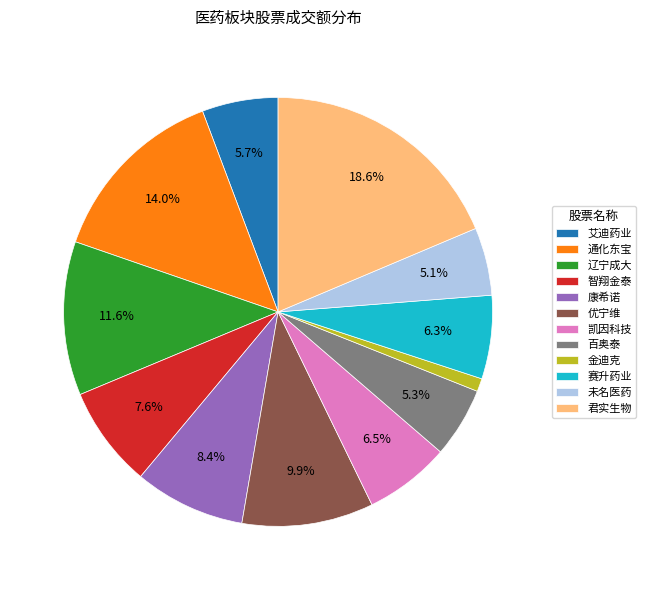

What is the total percentage of 辽宁成大 and 智翔金泰?

19.2%